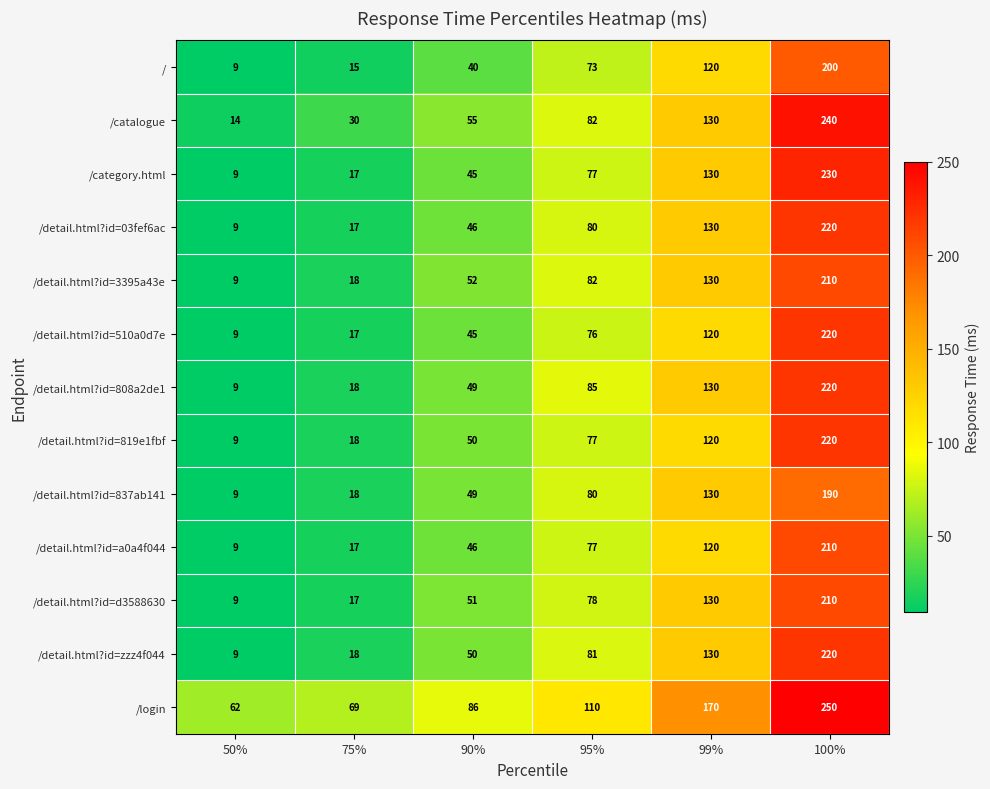

What is the average value of the /detail.html?id=510a0d7e series?

81